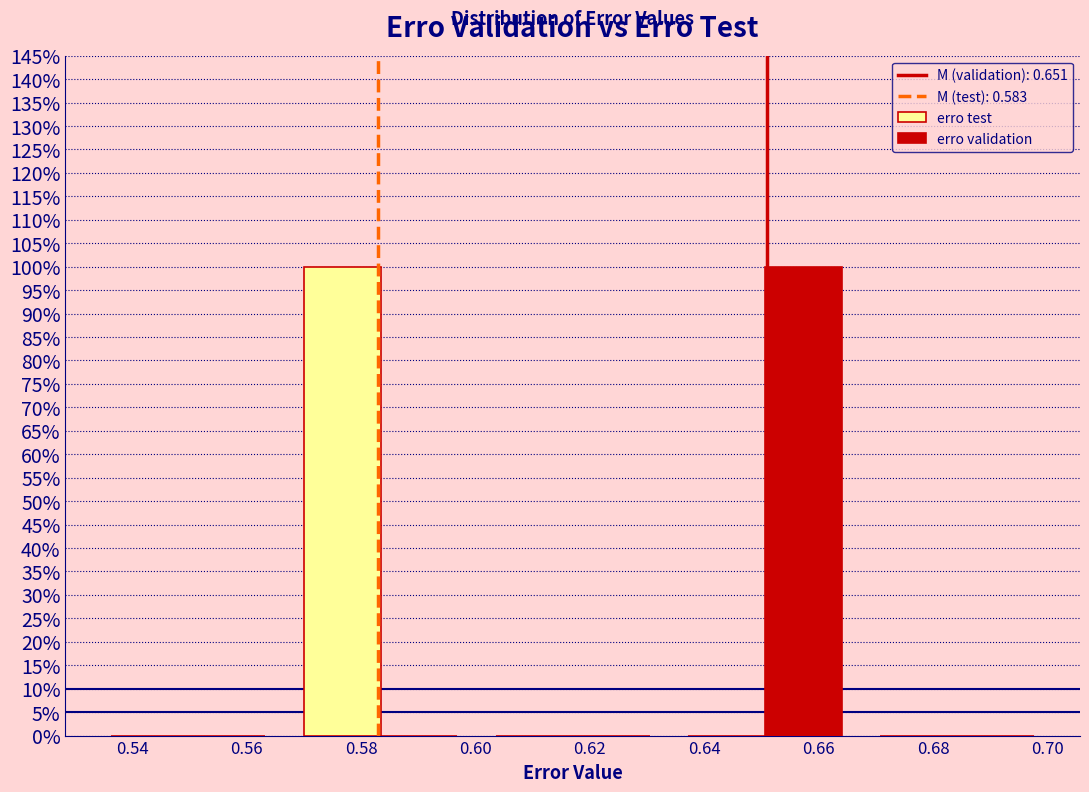

What is the height of the erro test bar covering 0.566 to 0.600 on the x-axis? Neither the bar edges nor the heights are printed on the chart, so give them approximately, as read against the axes.

100